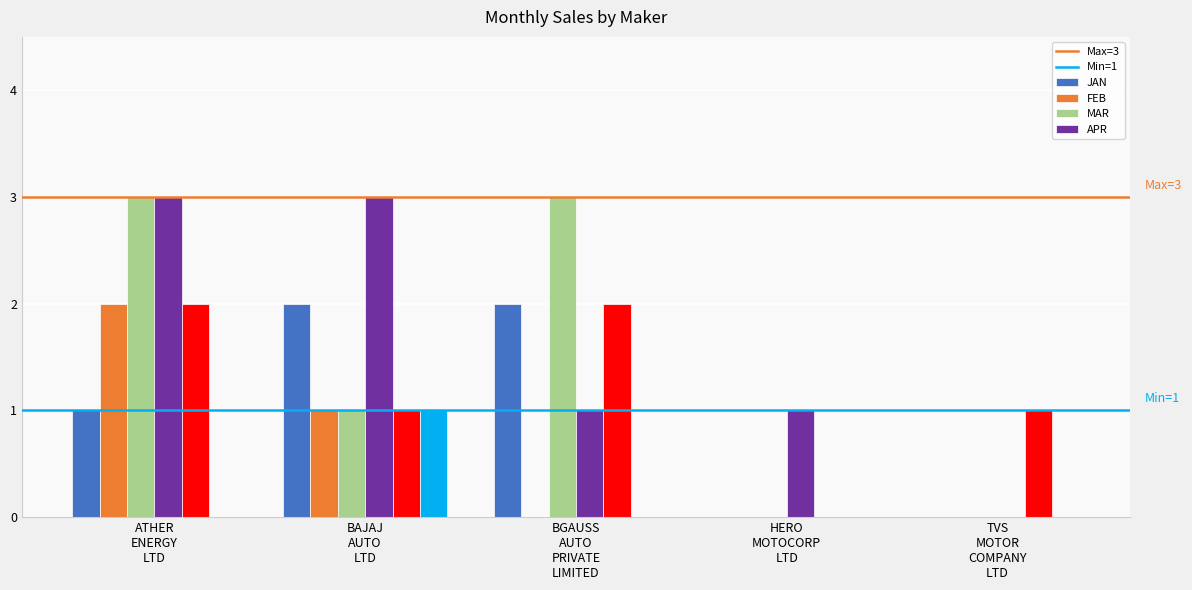

What is the maximum value shown in the chart?

3